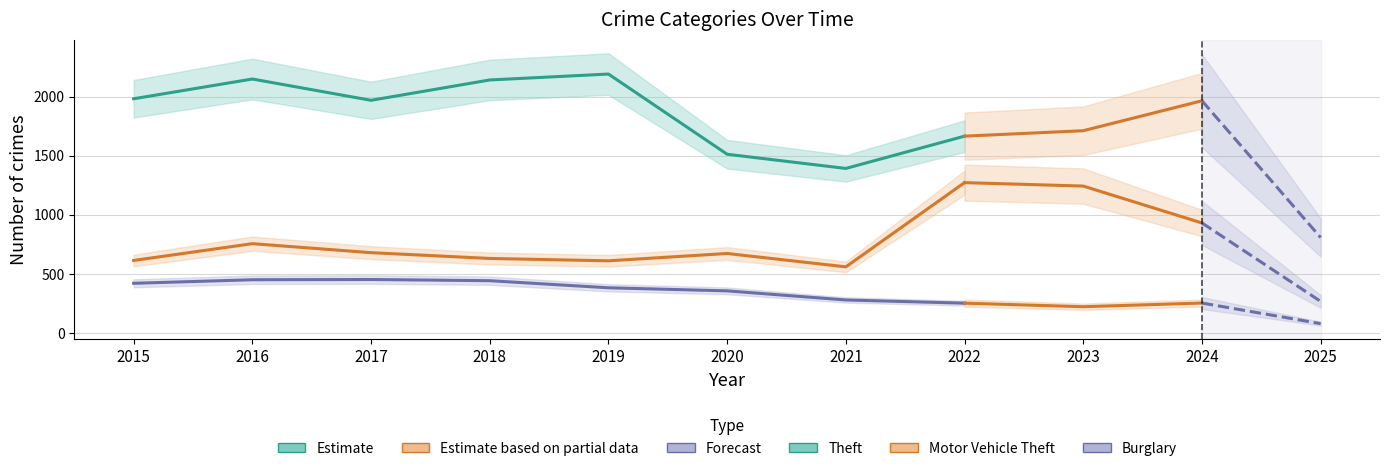

True or false: Theft and Motor Vehicle Theft cross at least once.

False